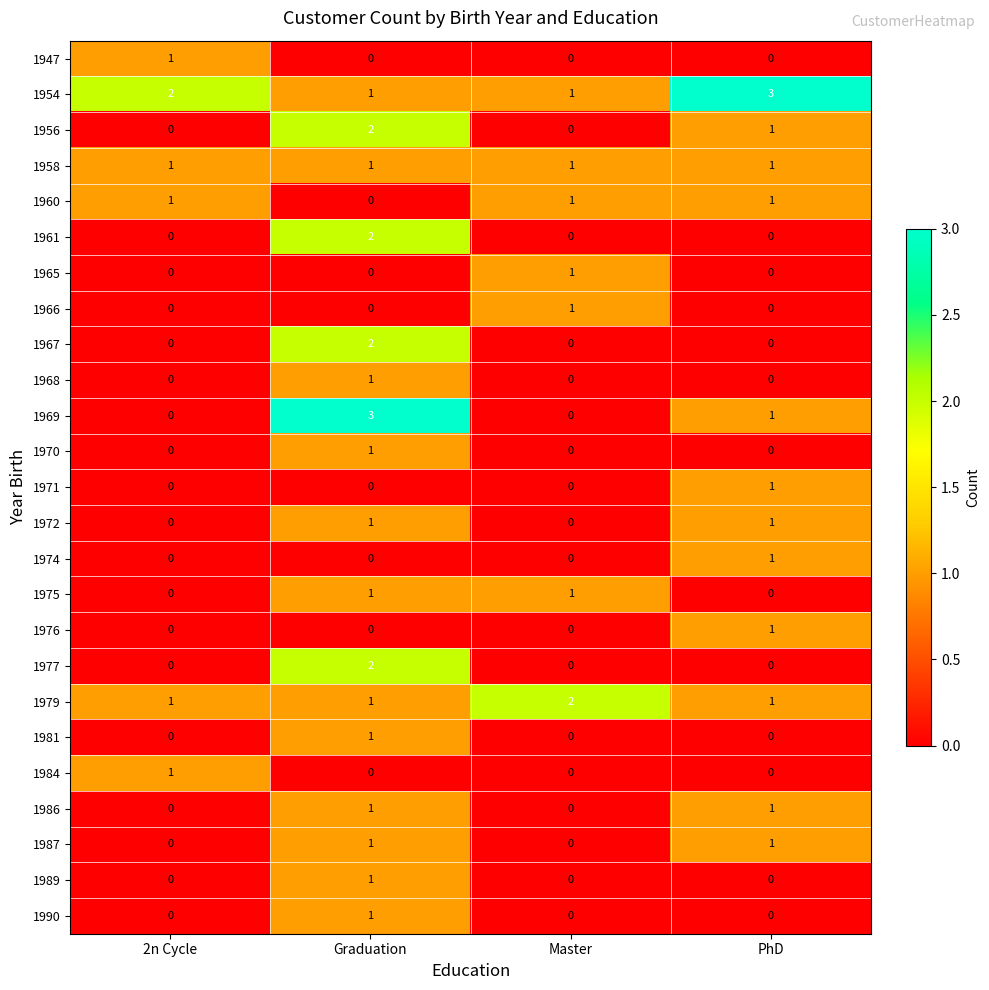

What is the spread (max minus min) of values at Graduation?

3